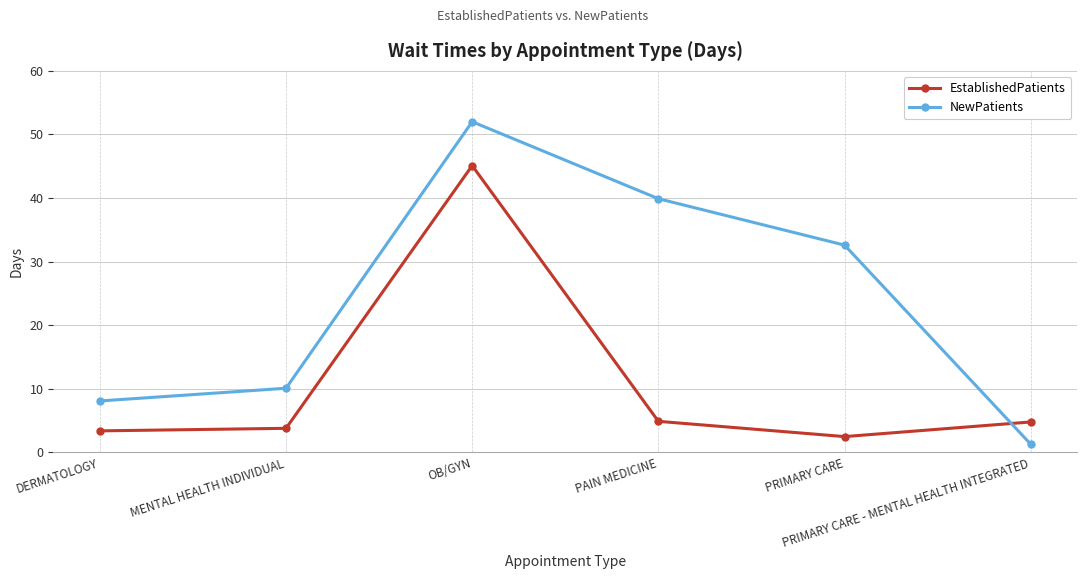

How many intersections are there between EstablishedPatients and NewPatients?

1